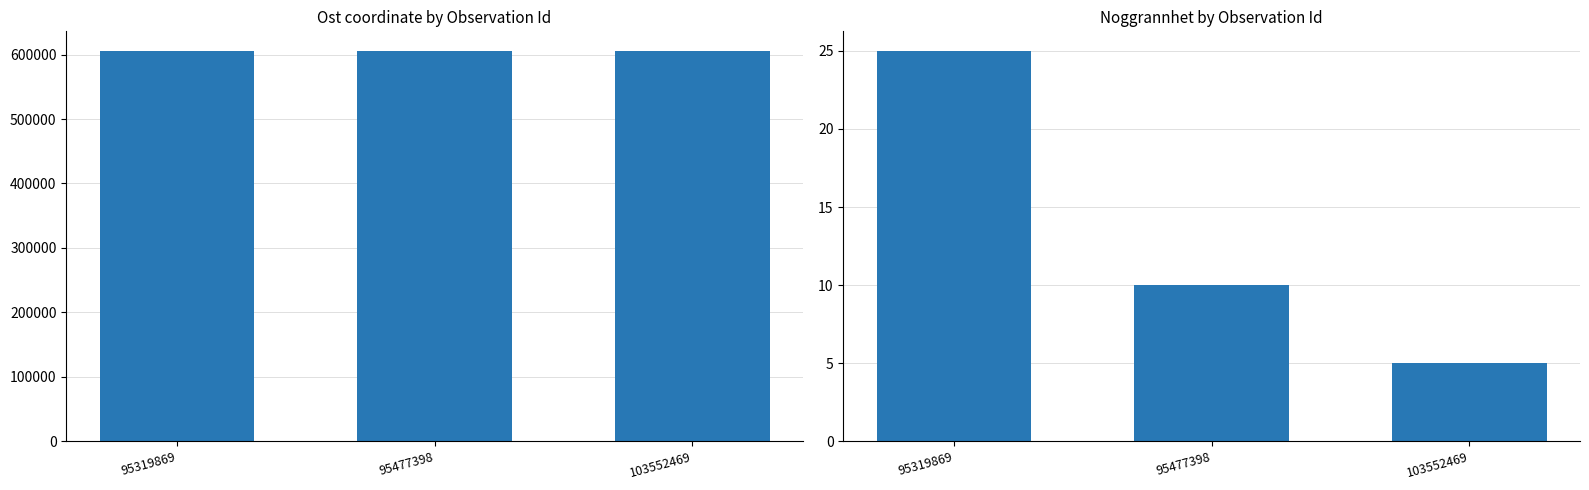

What is the difference between the highest and lowest values at 103552469?

605670.1